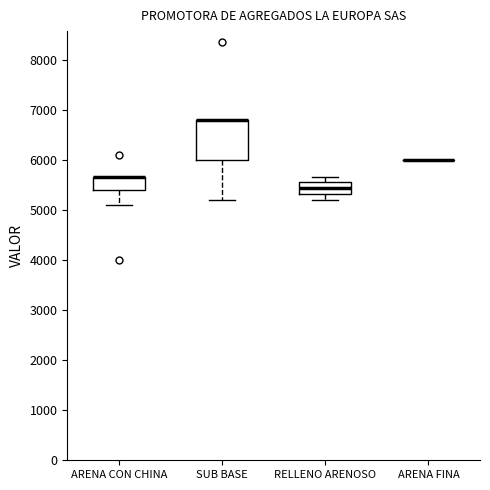

Reading left to right, transcribe this box plot: for each box, give where its median line is, the range the box spans, and where its two whiskers end, as read against the y-axis. The values are not printed on the chart, so give them approximately, as read against the axis.

ARENA CON CHINA: median 5700 (drawn on the box's upper edge), box 5400 to 5700, whiskers 5100 to 5700
SUB BASE: median 6800 (drawn on the box's upper edge), box 6000 to 6800, whiskers 5200 to 6800
RELLENO ARENOSO: median 5400, box 5300 to 5500, whiskers 5200 to 5700
ARENA FINA: box collapsed to a line at 6000, whiskers 6000 to 6000